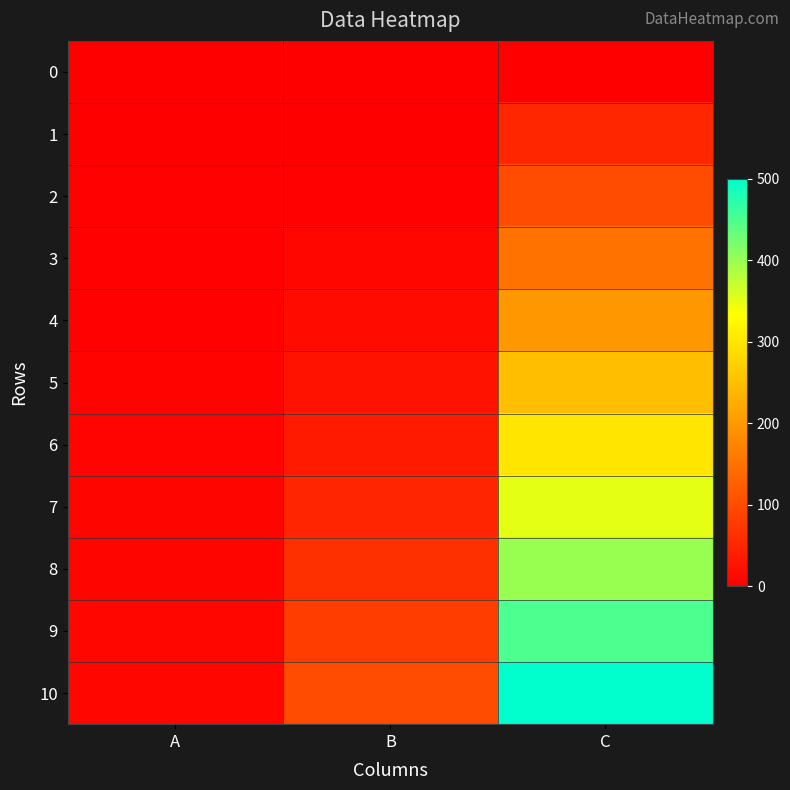

Which series has the largest total across all categories?

10